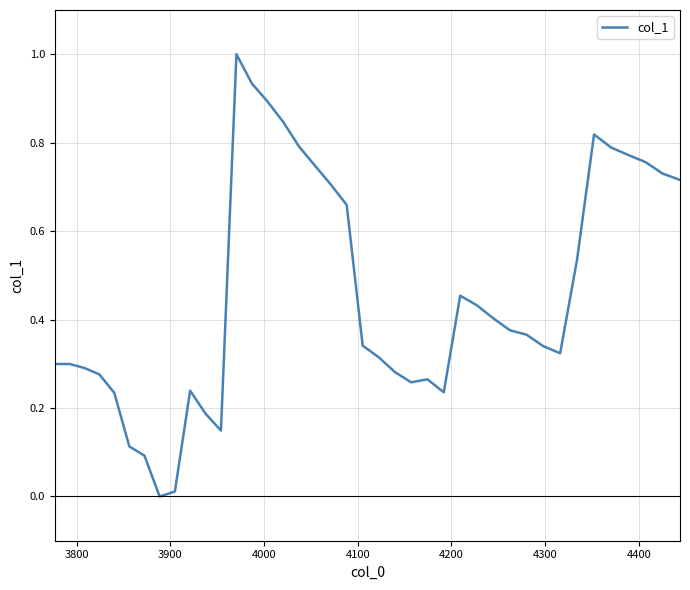

What is the greatest value displayed?

1.0